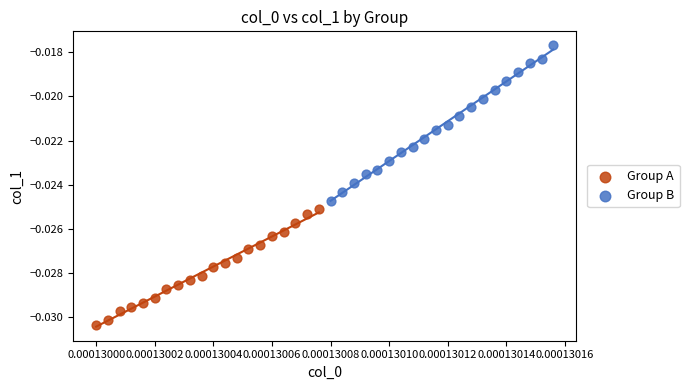

Which series contains the lowest Y value?

Group A